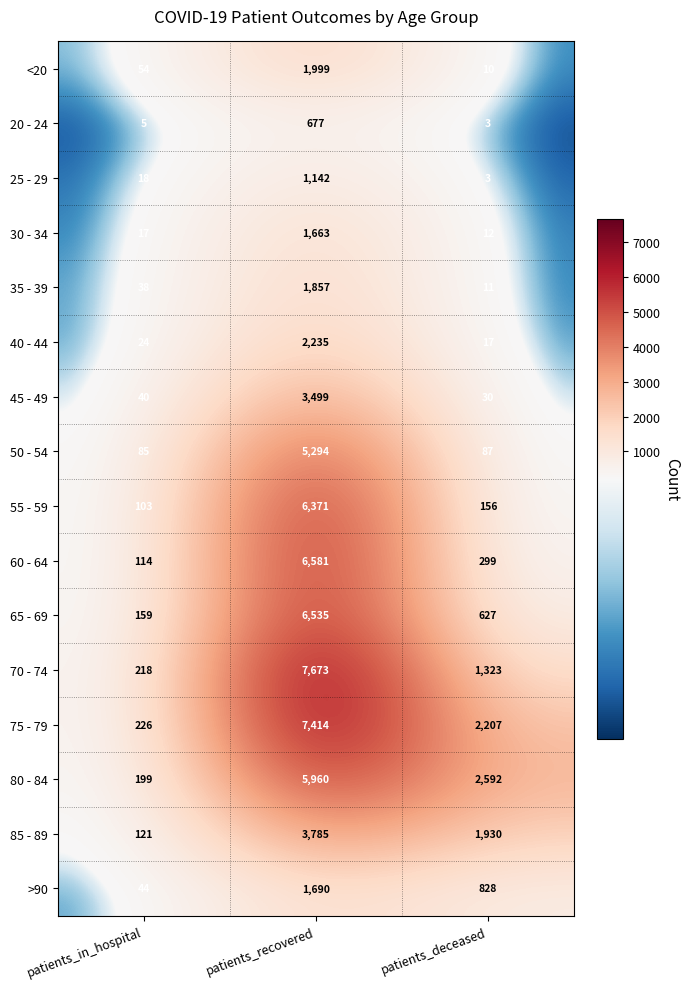

Which series has the largest range (max minus min)?

70 - 74